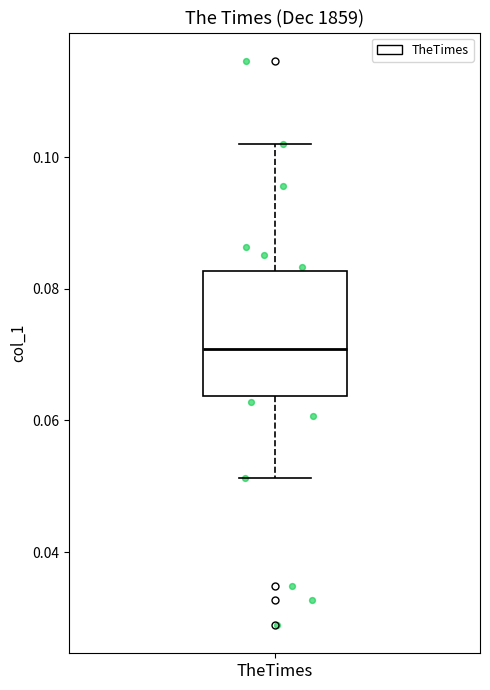

Transcribe this box plot: give where the median line is, the range the box spans, and where the two whiskers end, as read against the y-axis. The values are not printed on the chart, so give them approximately, as read against the axis.

median 0.070, box 0.064 to 0.082, whiskers 0.052 to 0.102